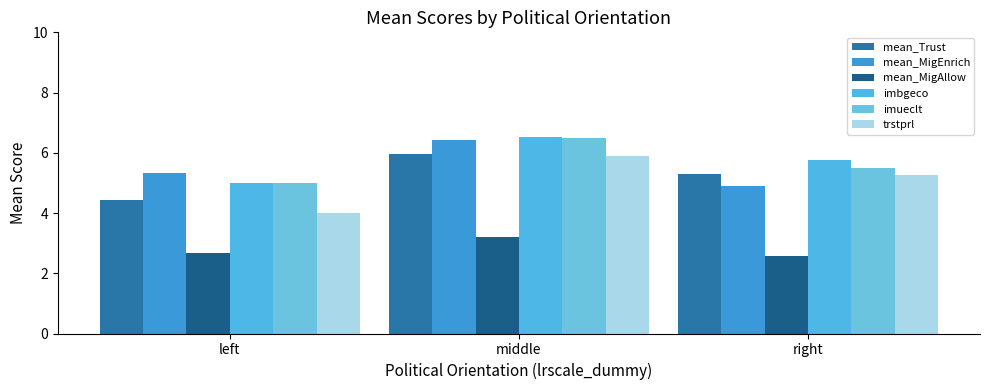

What are all the series names shown in the legend?

mean_Trust, mean_MigEnrich, mean_MigAllow, imbgeco, imueclt, trstprl